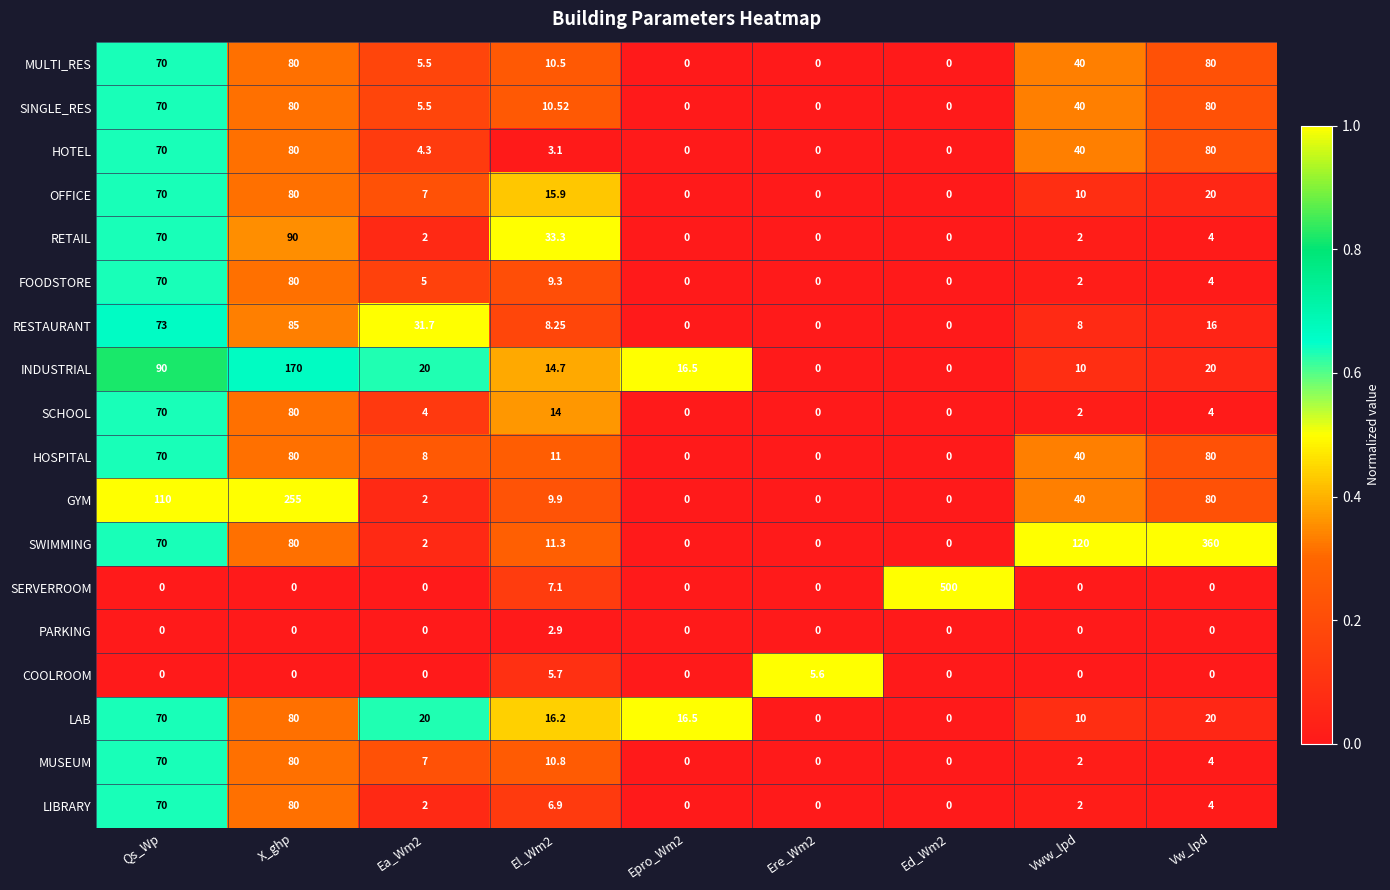

Where does the LAB series first go above 16?

Qs_Wp